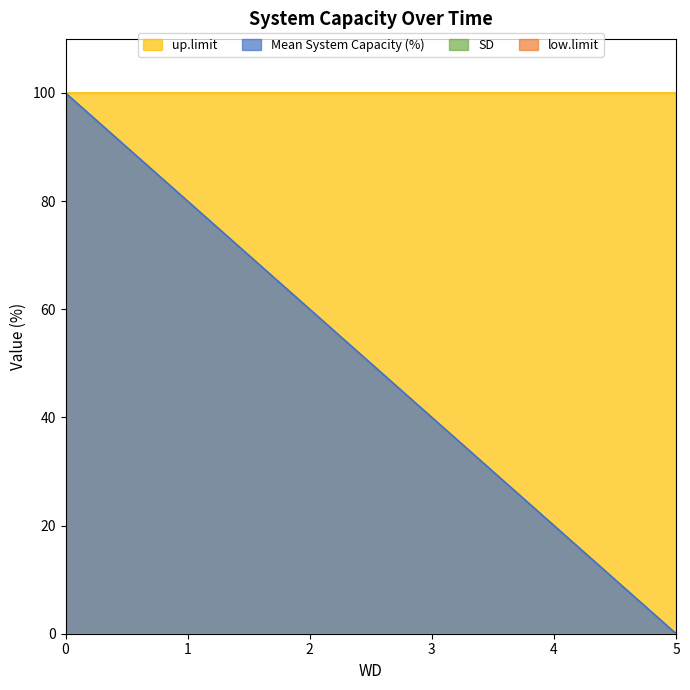

What is the value of the Mean System Capacity (%) point at the 2nd from the left?

80